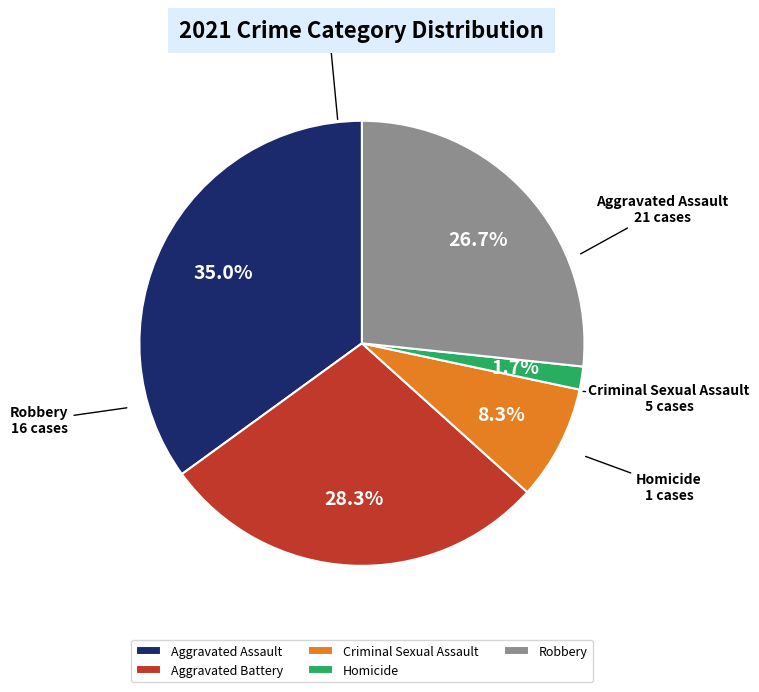

To the nearest percent, what is the difference between the largest and smallest slice percentages?

33%